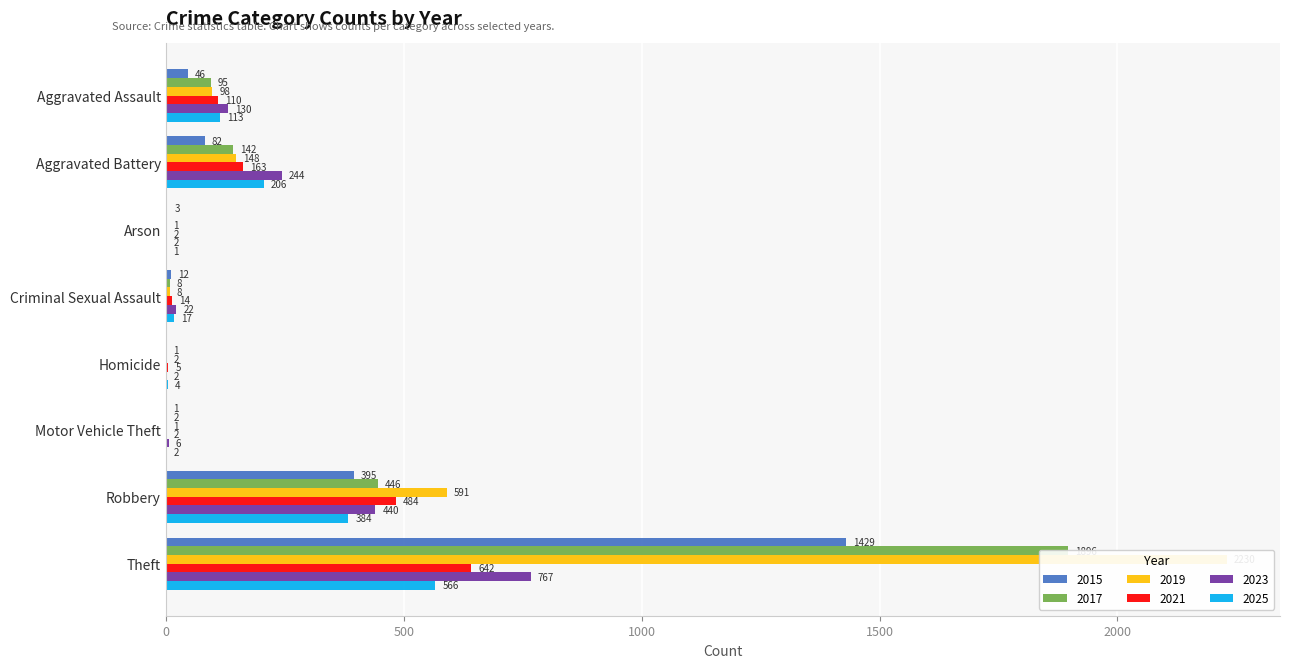

How many values in the 2015 series exceed 46?

3